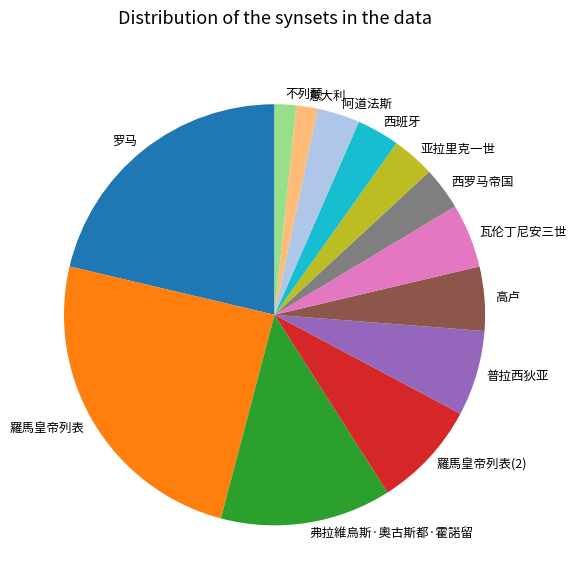

Combined, do 高卢 and 羅馬皇帝列表(2) account for over 50%?

No